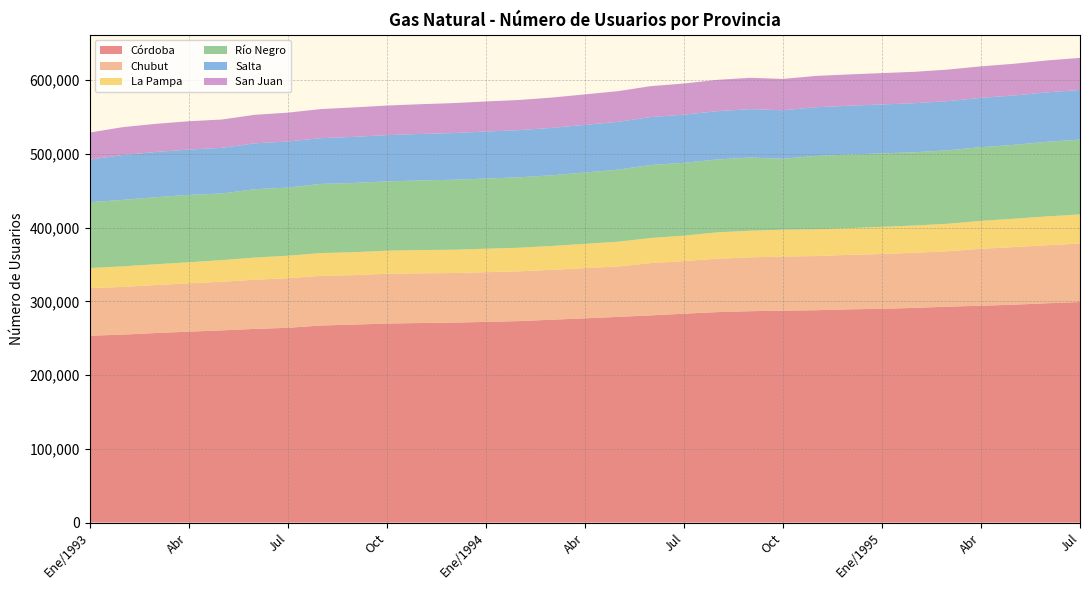

Reading left to right, extract all data points from this chart.

Córdoba: 253398	254889	257016	258894	260649	262642	264072	267233	268488	269908	270617	271159	272136	273206	275108	276998	278955	280972	283239	285411	286665	287391	287973	289182	289913	291173	292826	294040	295510	297439	299100
Chubut: 64455	64743	65111	65581	65996	66654	67375	67339	67111	67488	67435	67225	67416	67527	67650	68062	68330	70959	71397	72399	73036	73399	73483	73898	74366	74702	75177	77287	78102	78691	79311
La Pampa: 27296	27859	28201	28507	29321	30096	30437	30943	31101	31328	31528	31636	31835	31997	32349	32921	33594	34041	34490	35748	36069	36399	36257	36175	36762	37000	37277	37886	38435	39118	39479
Río Negro: 89303	90134	90883	91455	90297	92700	92396	93767	93912	93958	94425	94894	95207	95489	95873	96812	97712	99005	98773	98869	99262	96213	99531	99853	99614	99397	99565	99941	100219	101135	101523
Salta: 57758	60853	61357	61427	61936	62231	62558	62061	62513	62777	63033	63362	63734	64004	64358	64561	64887	65036	65267	65489	65654	65797	66024	66198	66415	66588	66745	66880	66995	67082	67278
San Juan: 36720	37789	38177	38409	38410	38686	39115	39418	39915	40094	40319	40596	40796	40888	41054	41359	41602	41902	42287	42475	42503	42499	42478	42495	42510	42512	42790	42721	42981	43282	43503